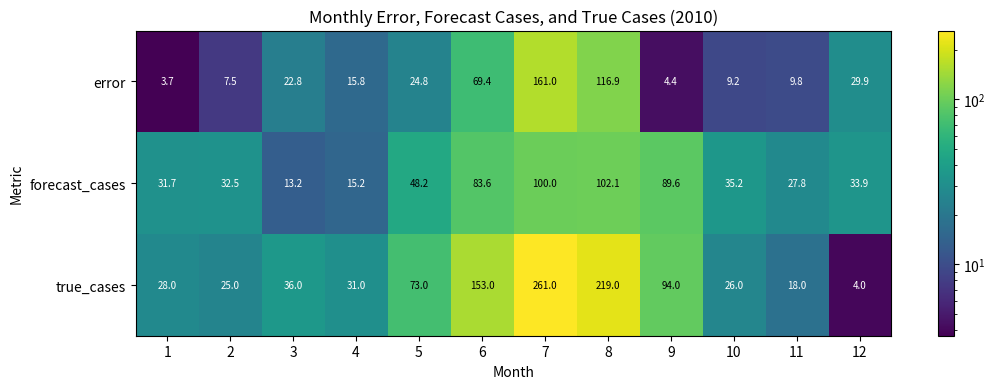

What is the difference between the highest and lowest values at 8?

116.9